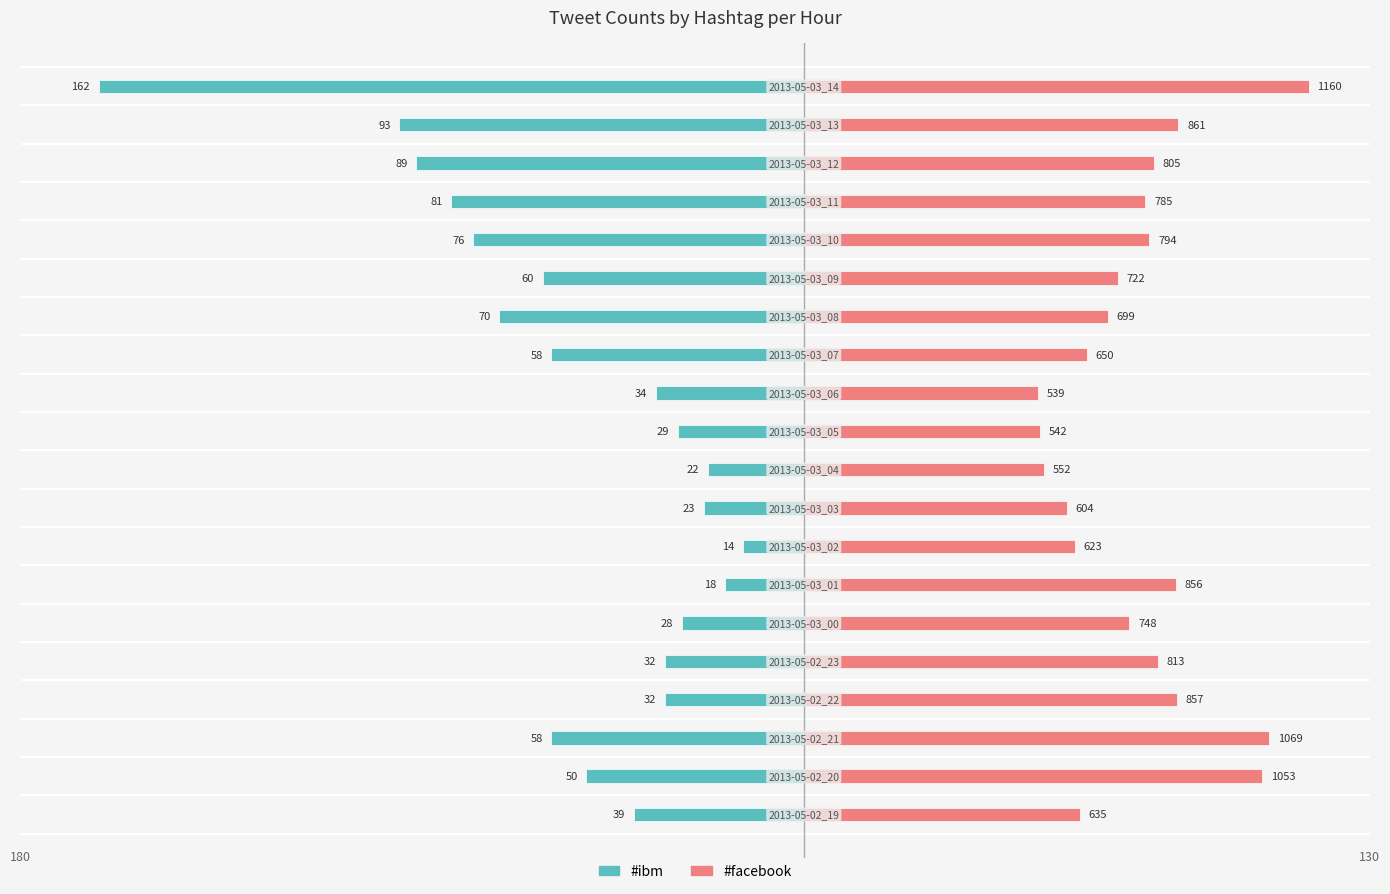

Is it true that #ibm equals -37.4 at 50?

False